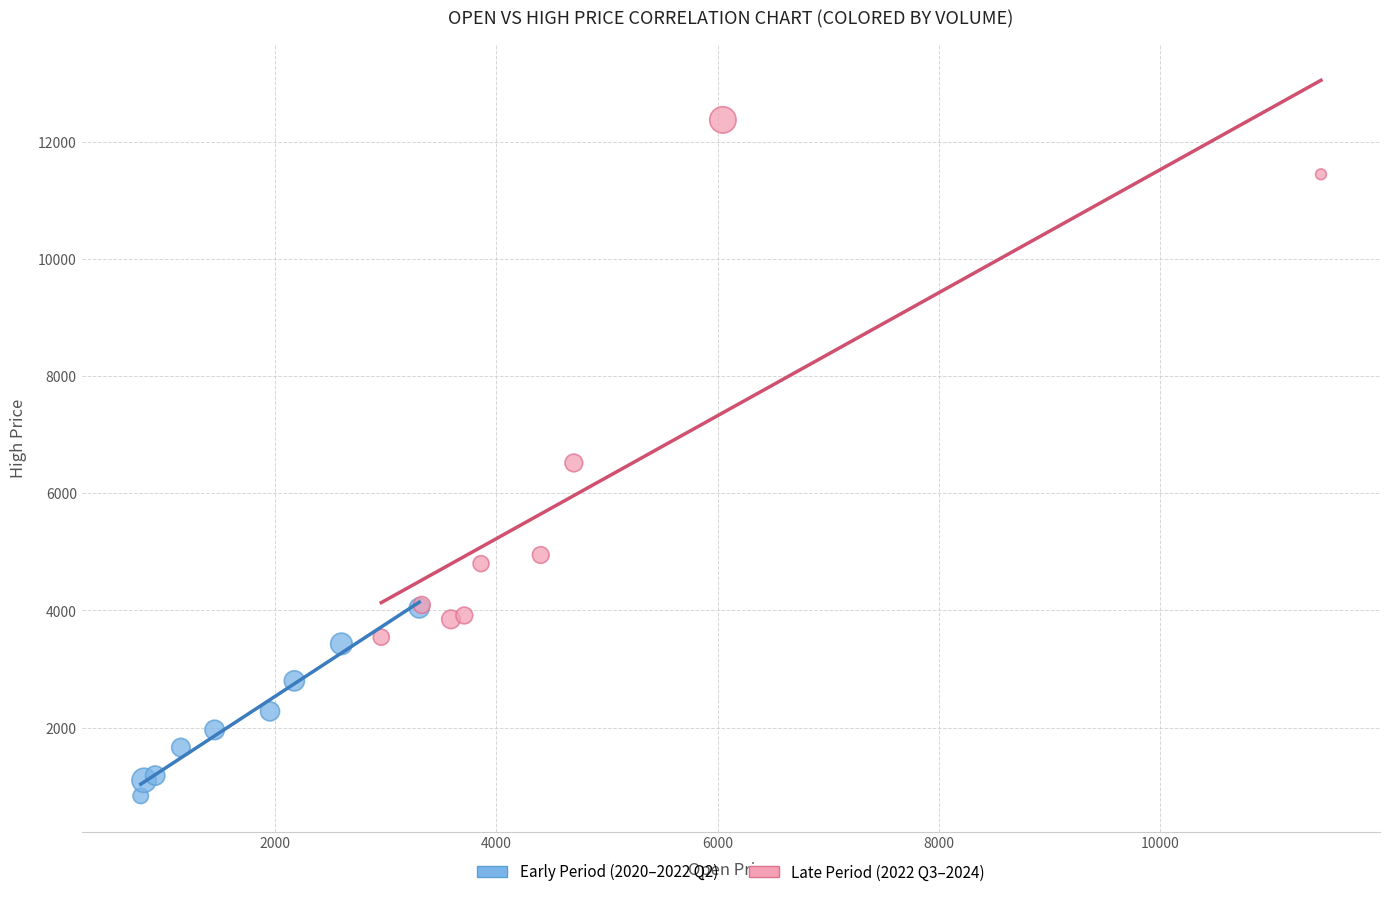

Which series has the largest Y range (max minus min)?

Late Period (2022 Q3–2024)